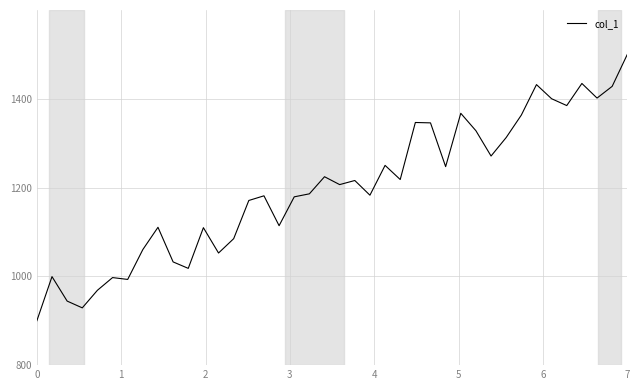

What is the smallest value displayed?

900.0